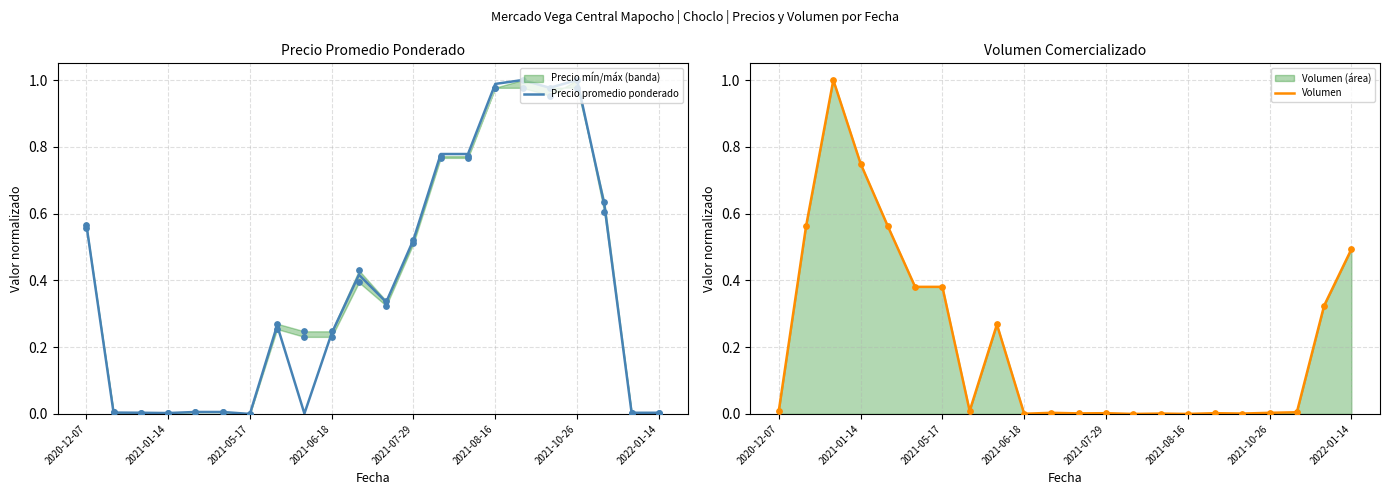

Which series has the widest spread of Y values?

Precio promedio ponderado